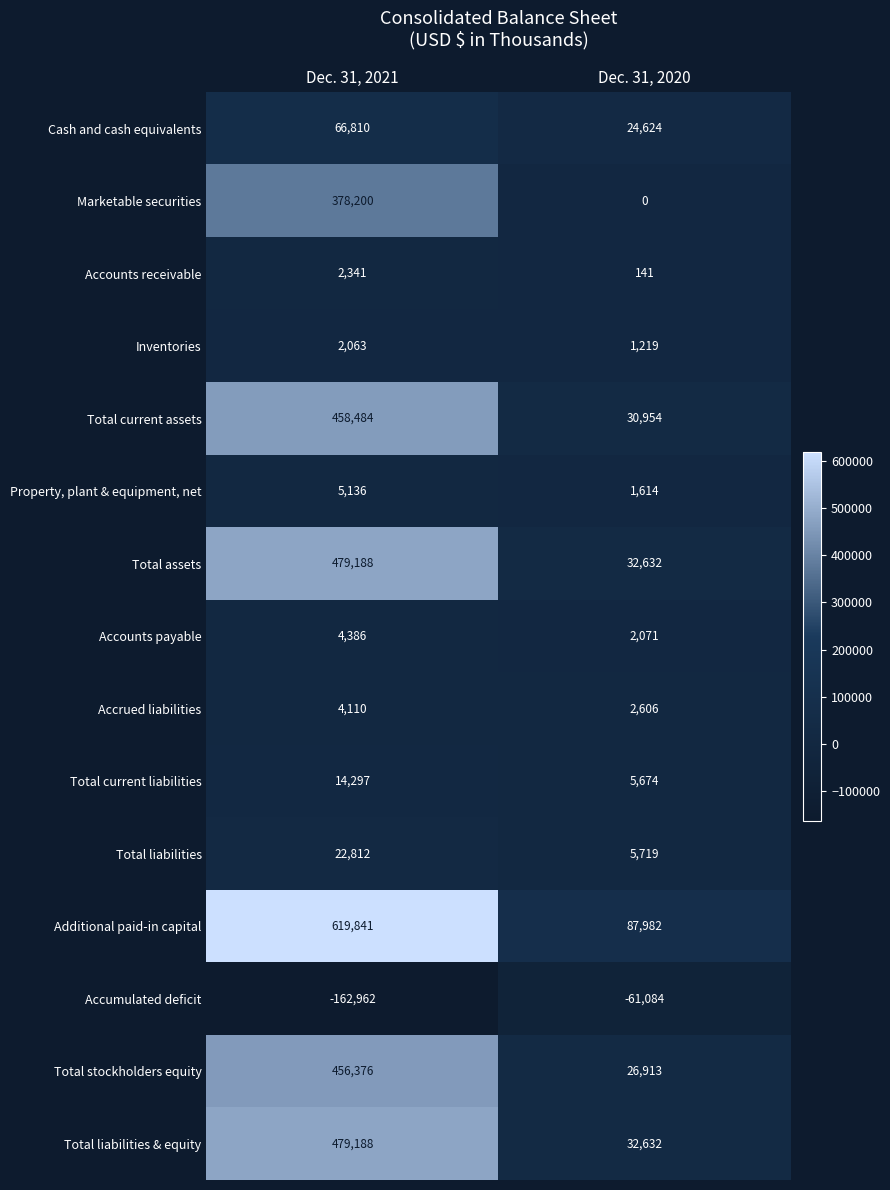

The value of Accrued liabilities at Dec. 31, 2021 is 1235. True or false?

False